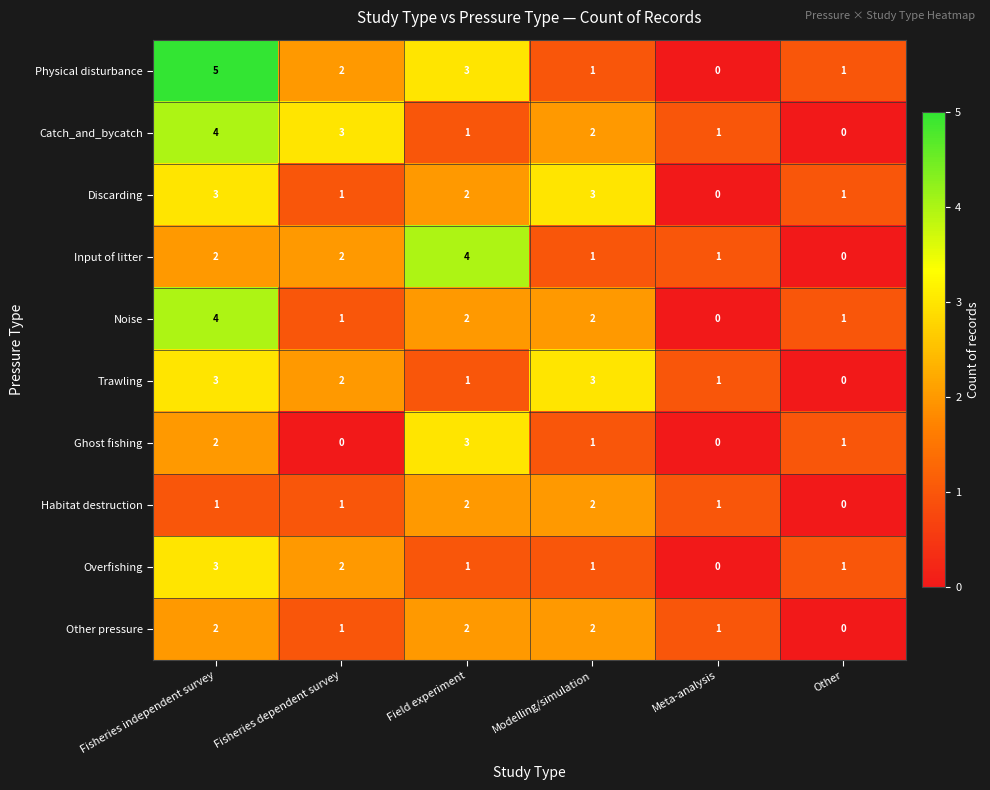

Which series has the largest total across all categories?

Physical disturbance